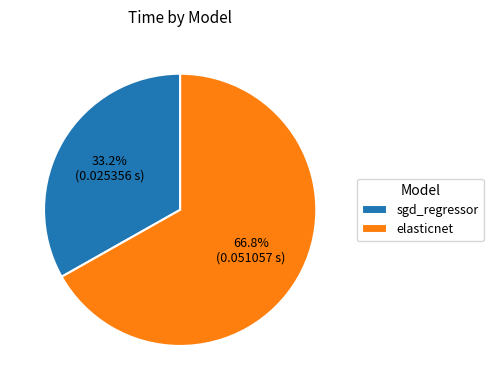

What is the majority slice?

elasticnet